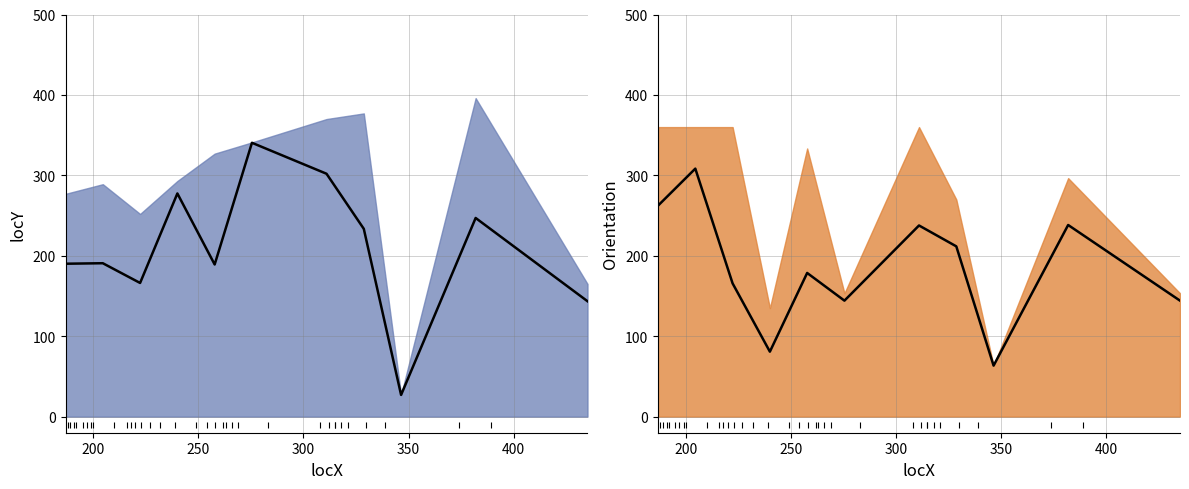

List the series in order of their overall mean, highest first.

locY mean, Orientation mean